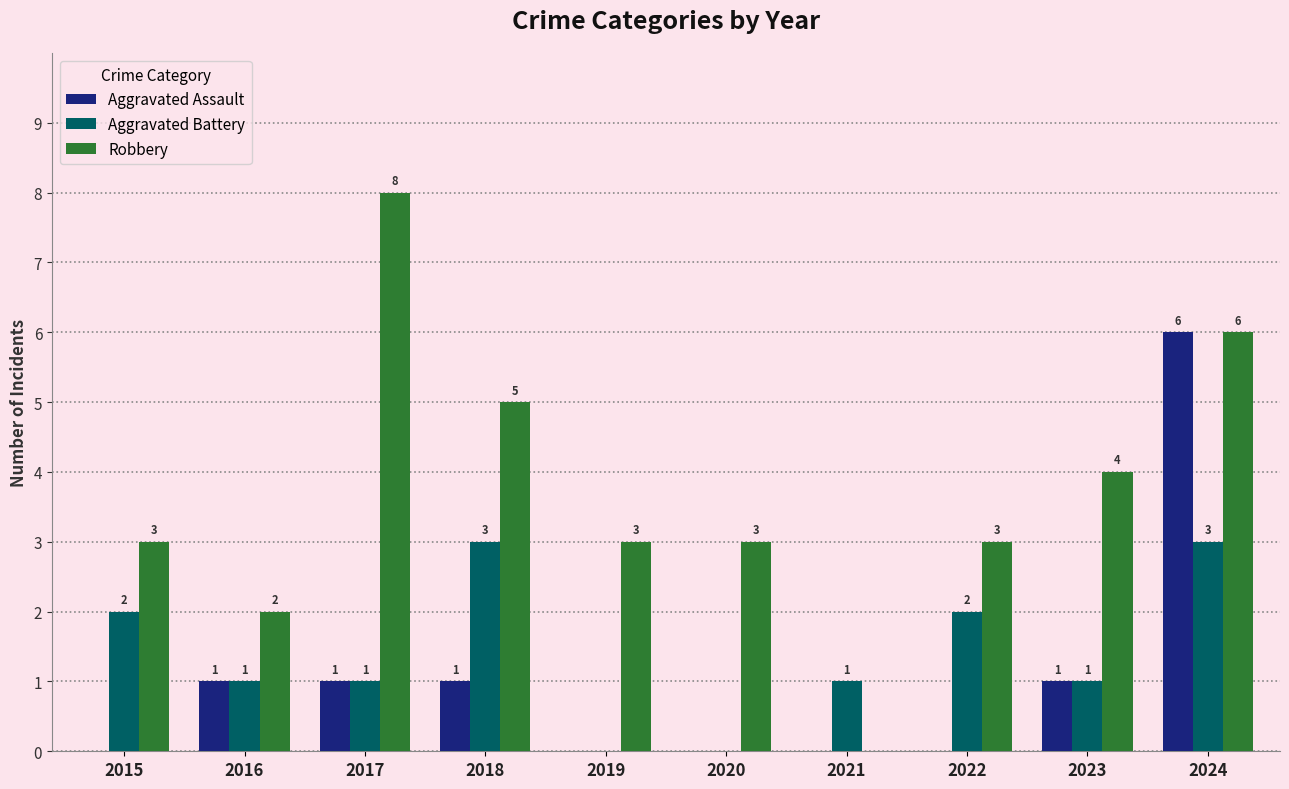

What is the sum of the Robbery values at 2017 and 2024?

14